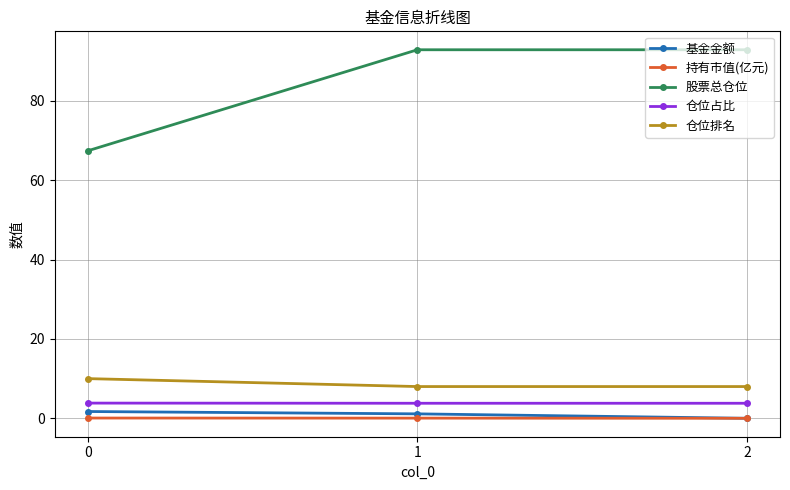

What is the sum of the 持有市值(亿元) values at 1 and 0?

0.1